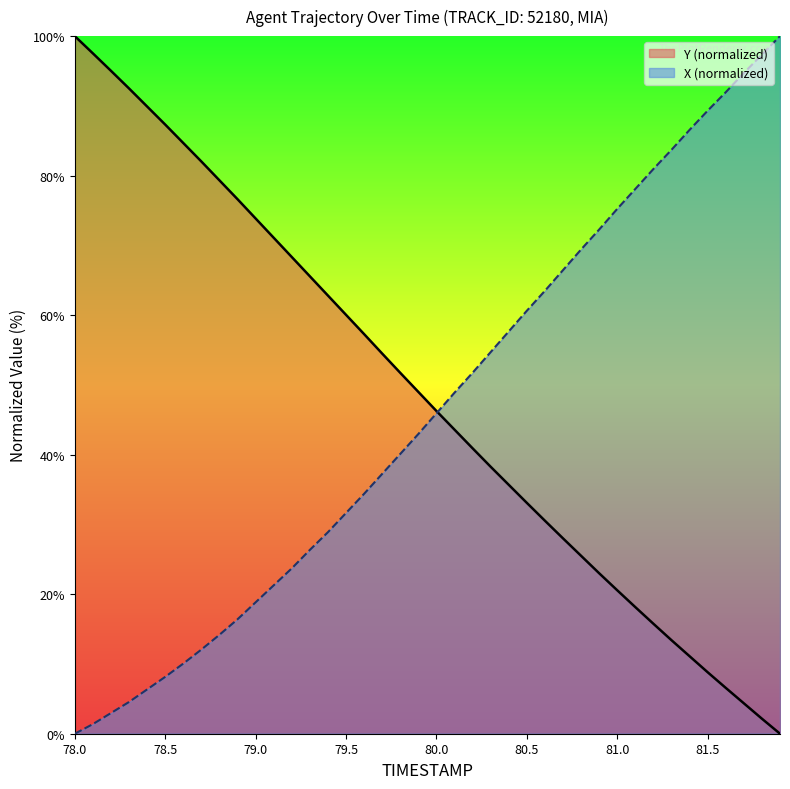

Rank the series by their maximum value, from lowest to highest.

TIMESTAMP, X